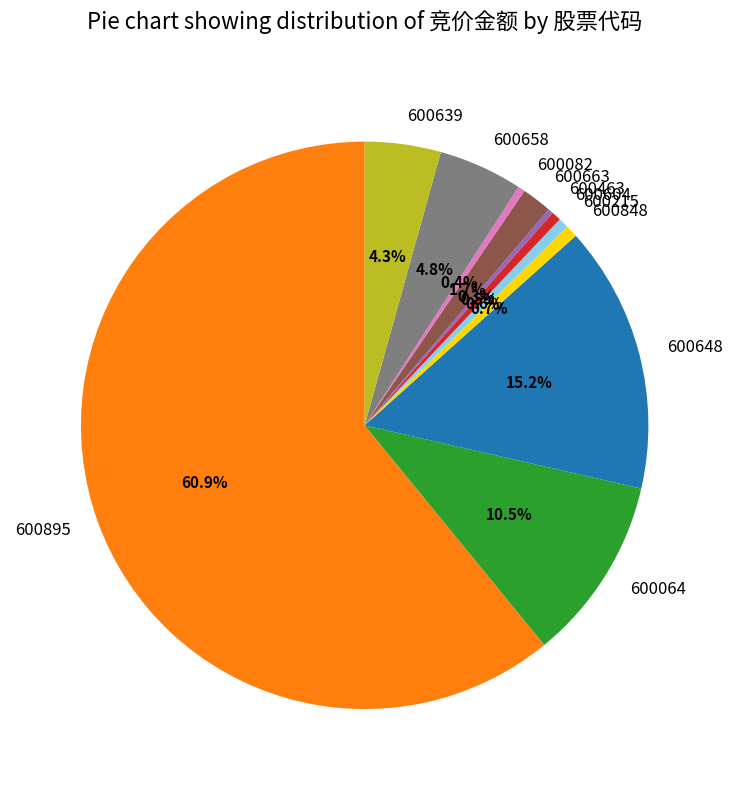

Combined, do 600648 and 600604 account for over 50%?

No